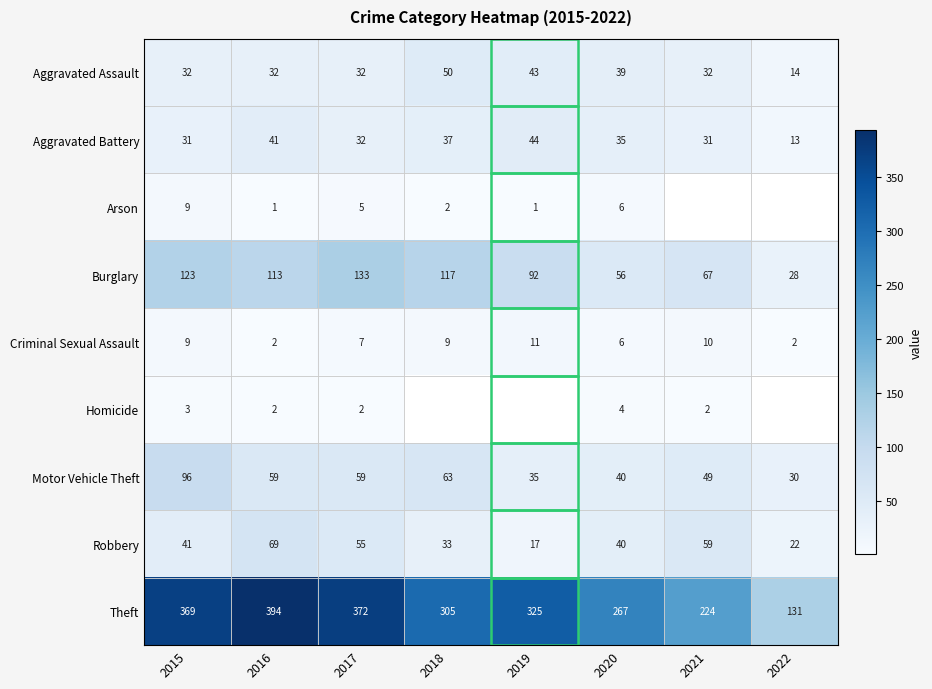

Is it true that Robbery equals 35 at 2022?

False